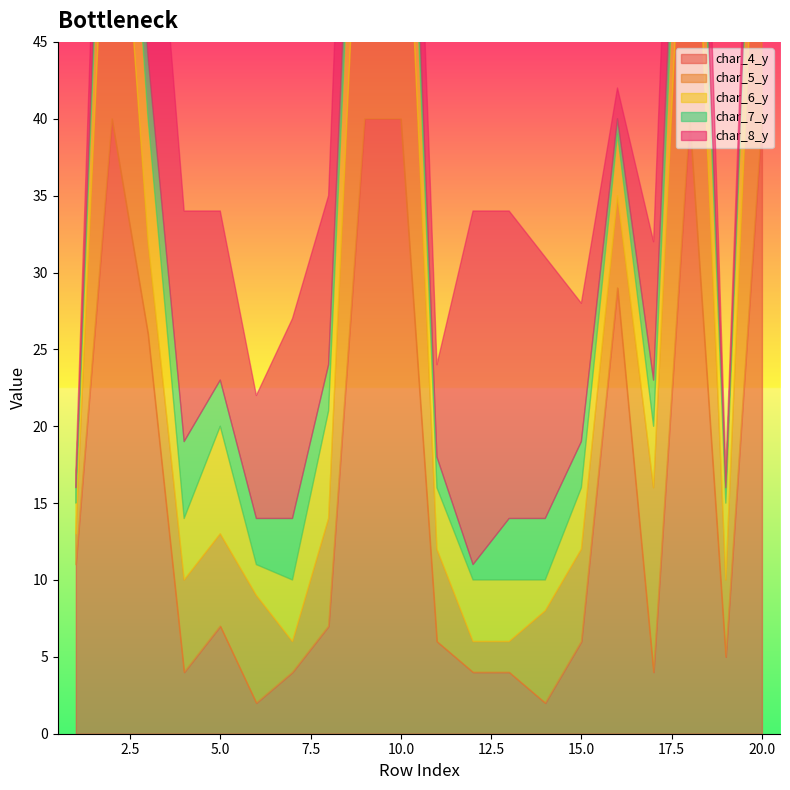

Is the value of char_8_y at 12 greater than the value of char_7_y at 15?

Yes